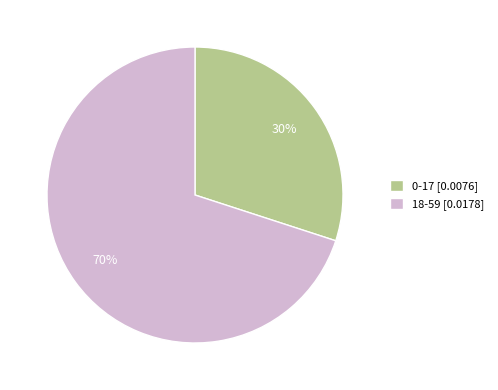

Is the sum of 0-17 [0.0076] and 18-59 [0.0178] greater than half?

Yes